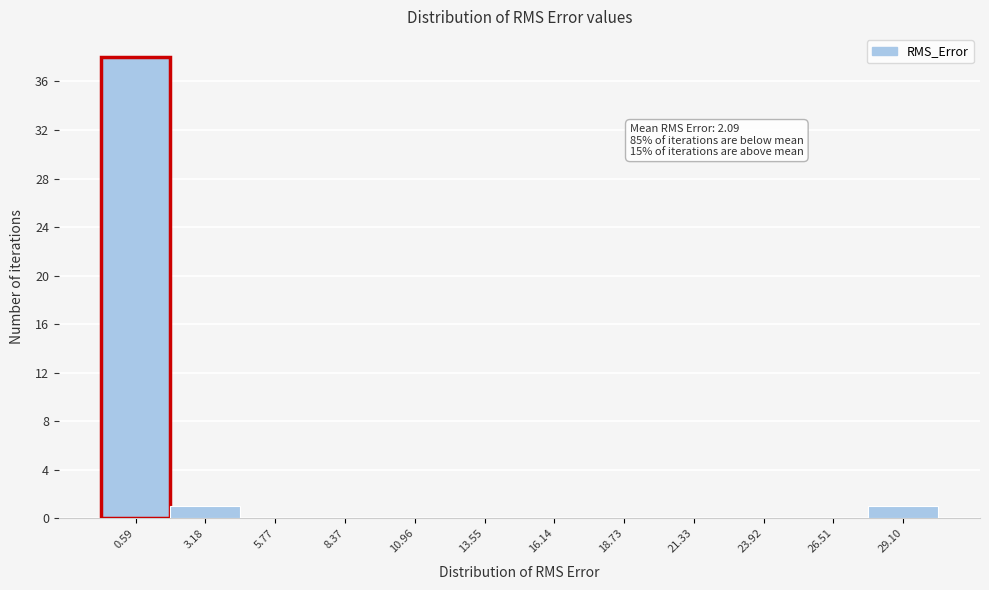

Reading right to left, list all the values displayed in this chart.

29.10=1	26.51=0	23.92=0	21.33=0	18.73=0	16.14=0	13.55=0	10.96=0	8.37=0	5.77=0	3.18=1	0.59=38